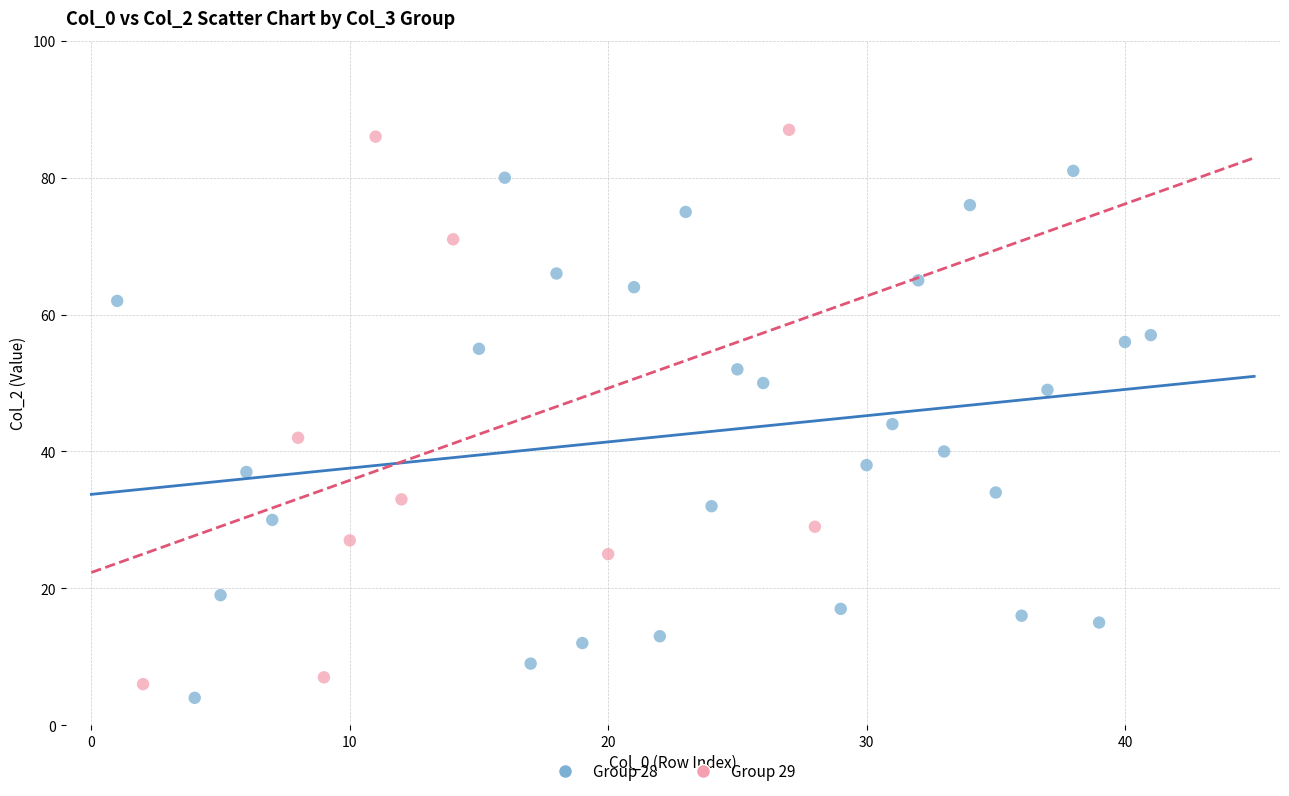

What are all the series names shown in the legend?

Group 28, Group 29